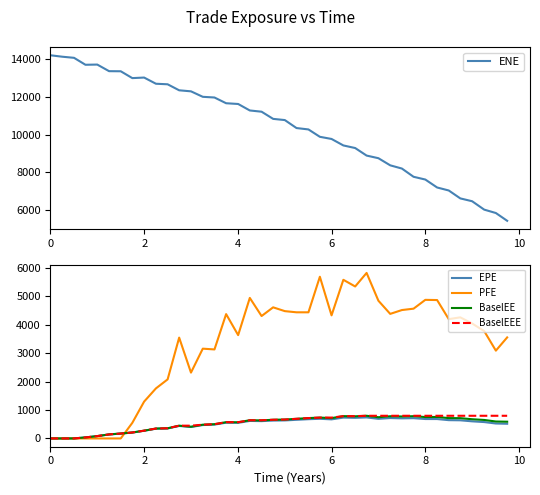

What is the highest value of the BaselEEE series?

797.7